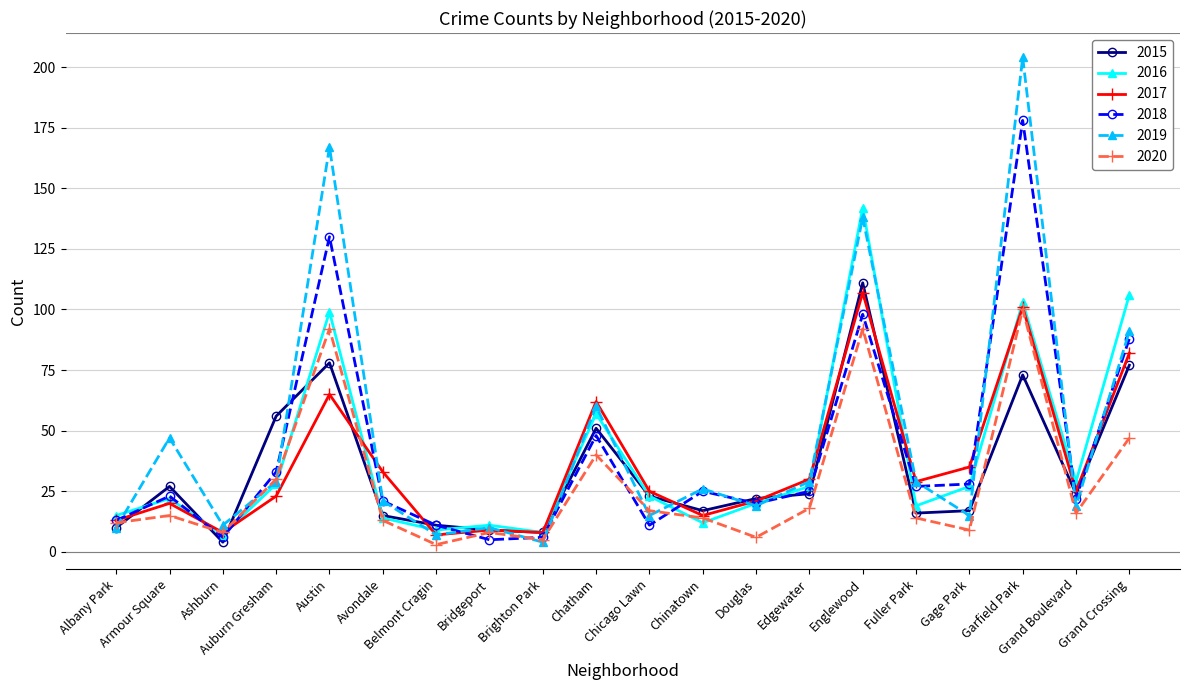

Where is 2018 nearest to the value 91?

Grand Crossing